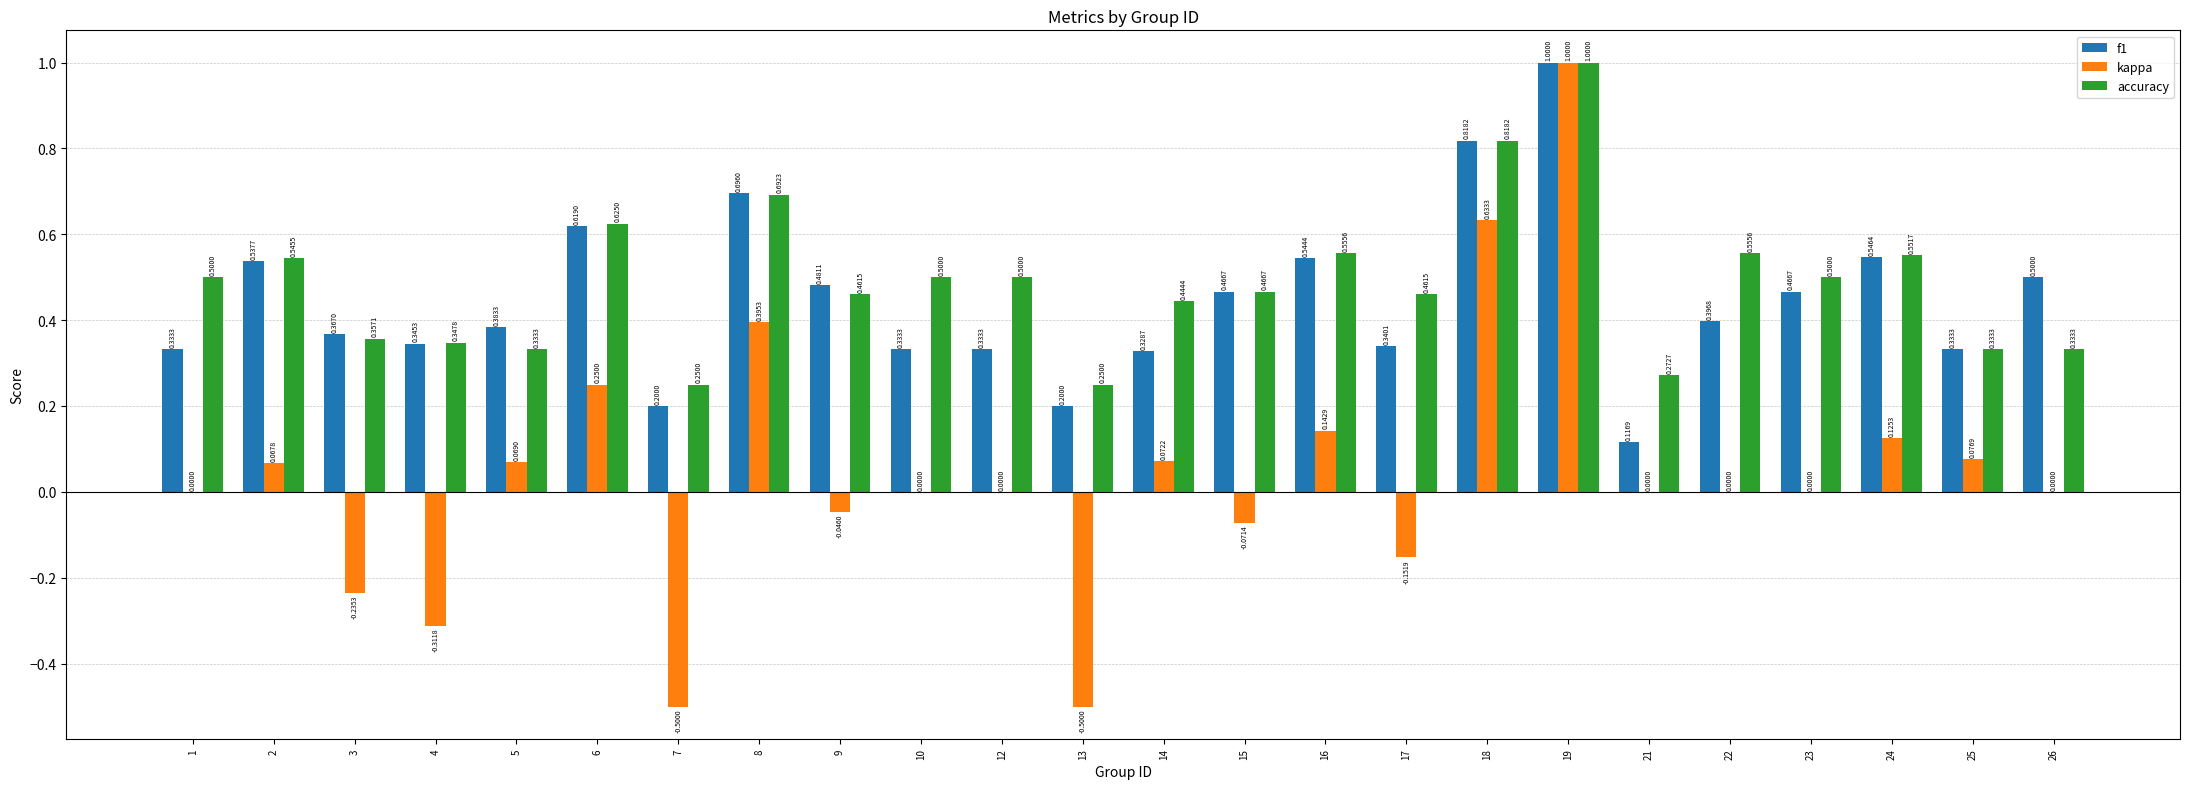

Count the number of categories in the chart.

24